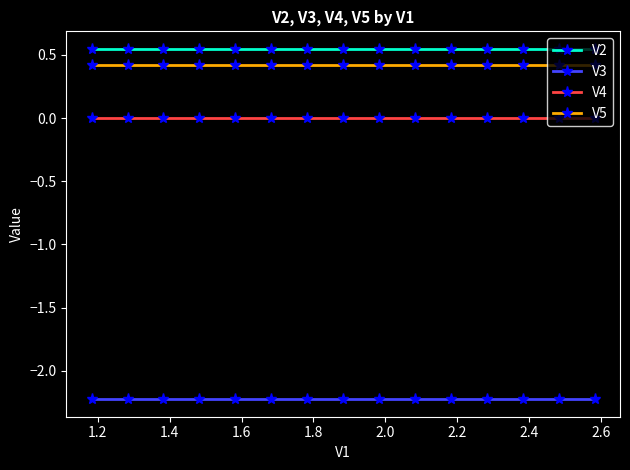

Rank the series by their maximum value, from highest to lowest.

V2, V5, V4, V3